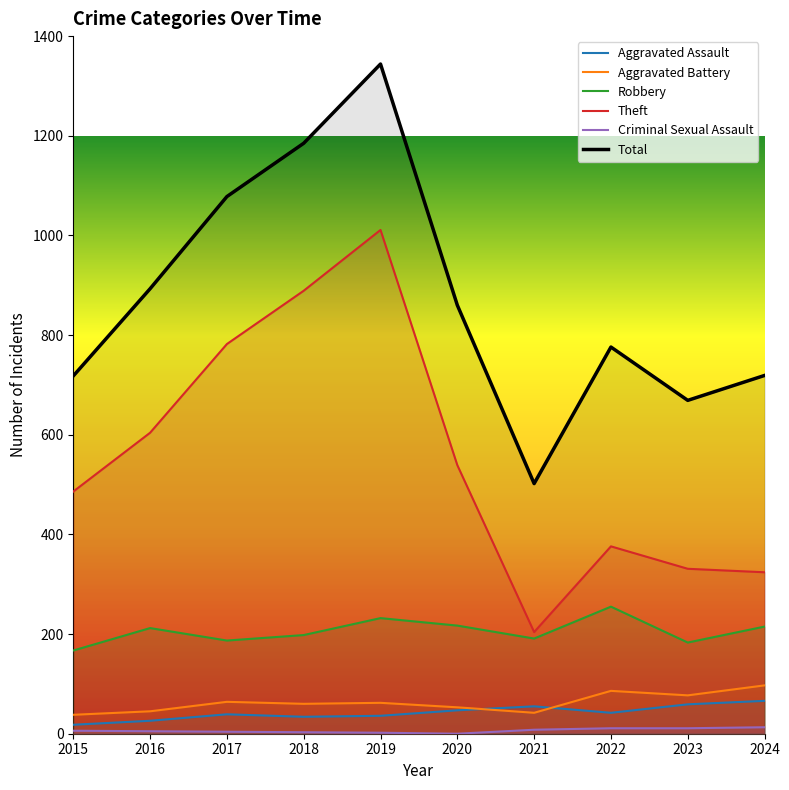

What is the total value across all series at 2015?

1433